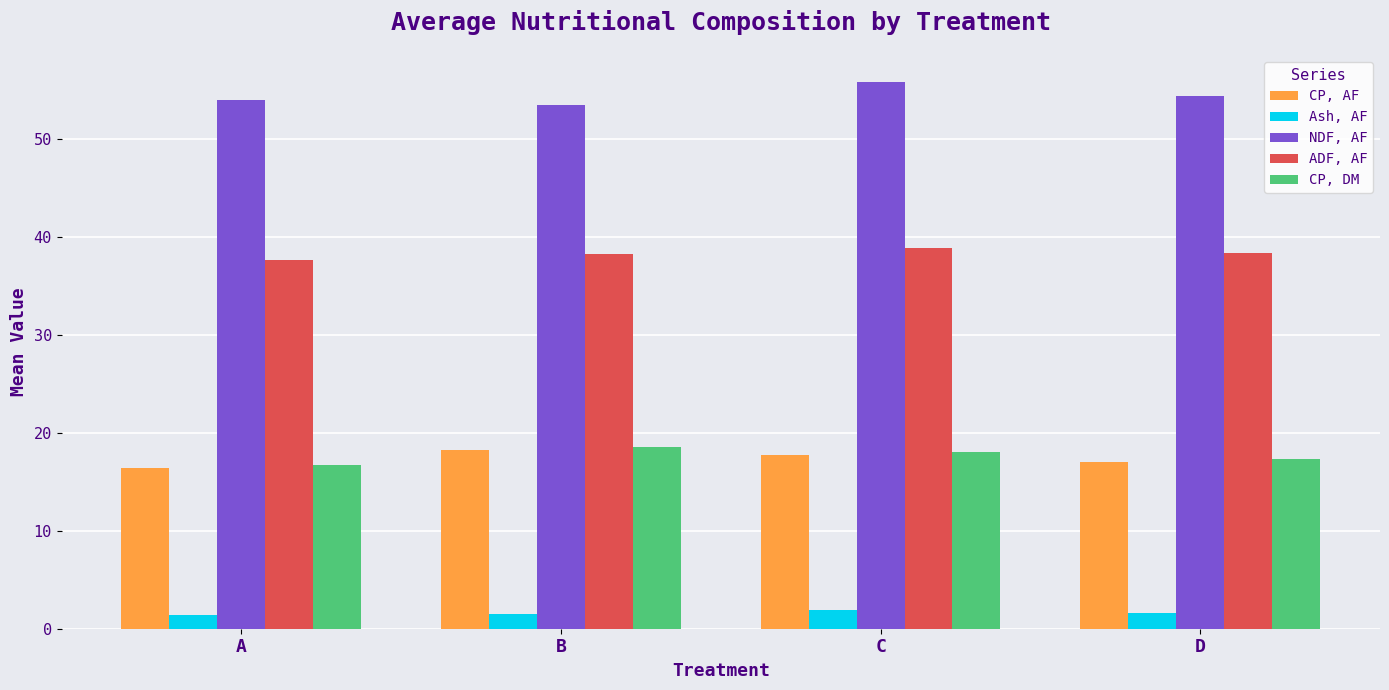

What is the spread (max minus min) of values at B?

52.0